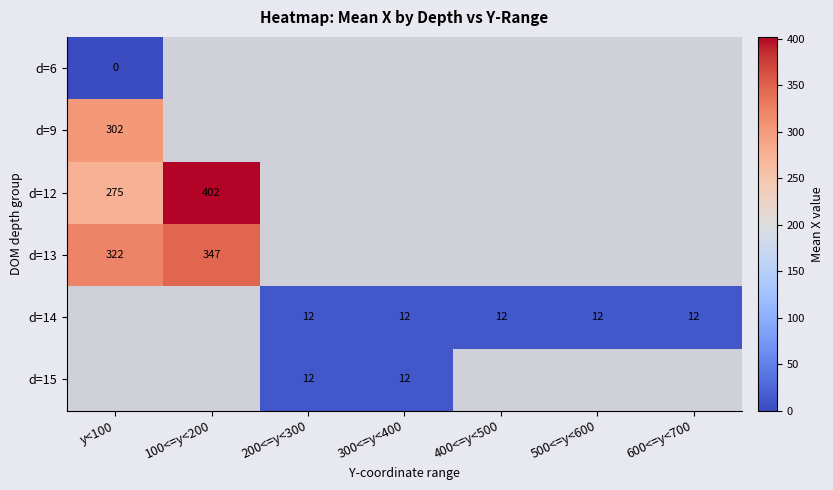

Is it true that d=9 equals 480 at y<100?

False